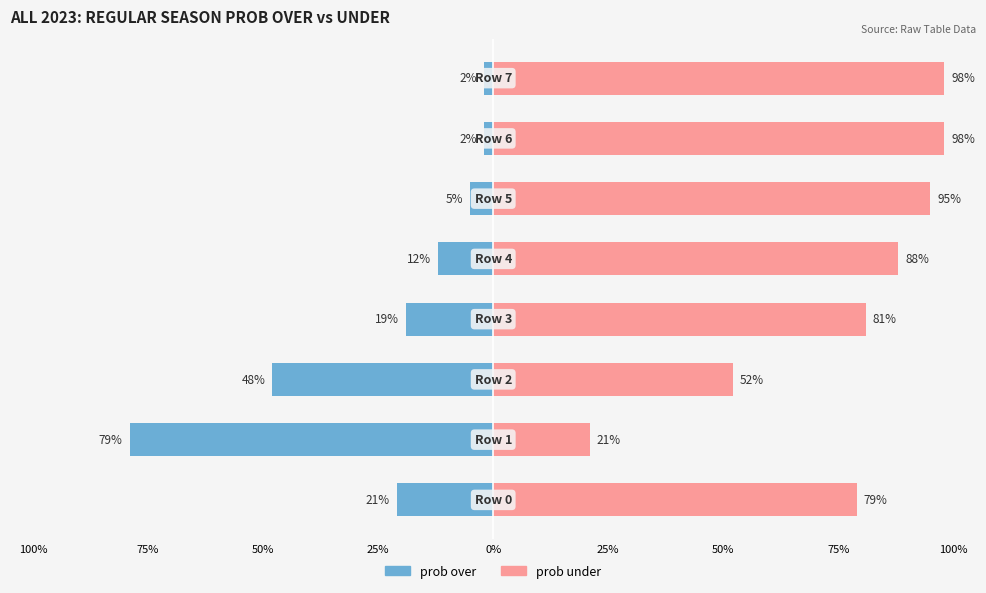

Between 75% and 50%, which series saw the biggest shift?

prob over